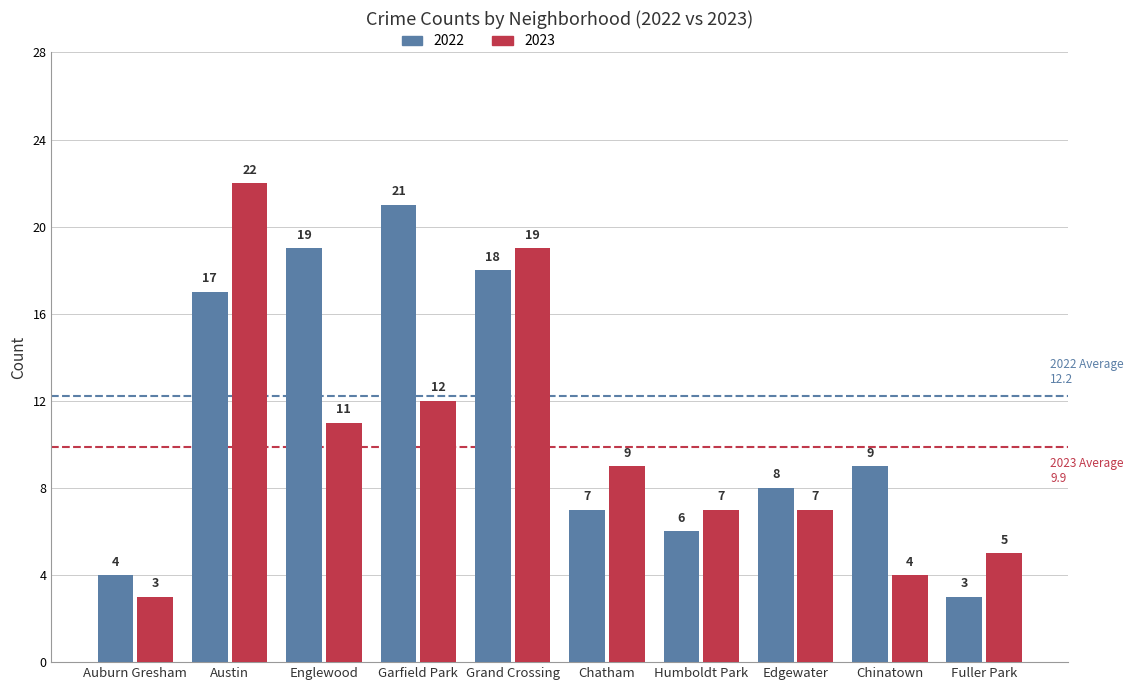

How many categories are shown in the chart?

10